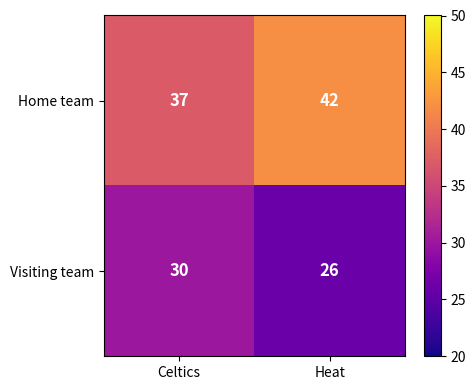

What is the total value across all series at Celtics?

67